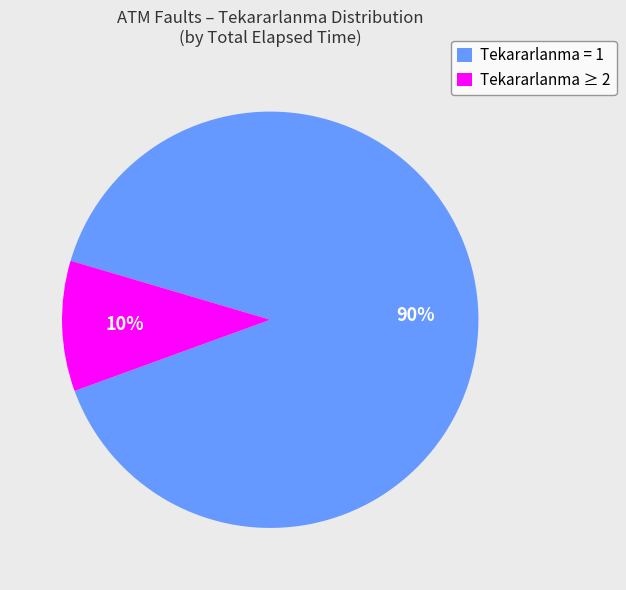

To the nearest percent, what is the difference between the largest and smallest slice percentages?

80%